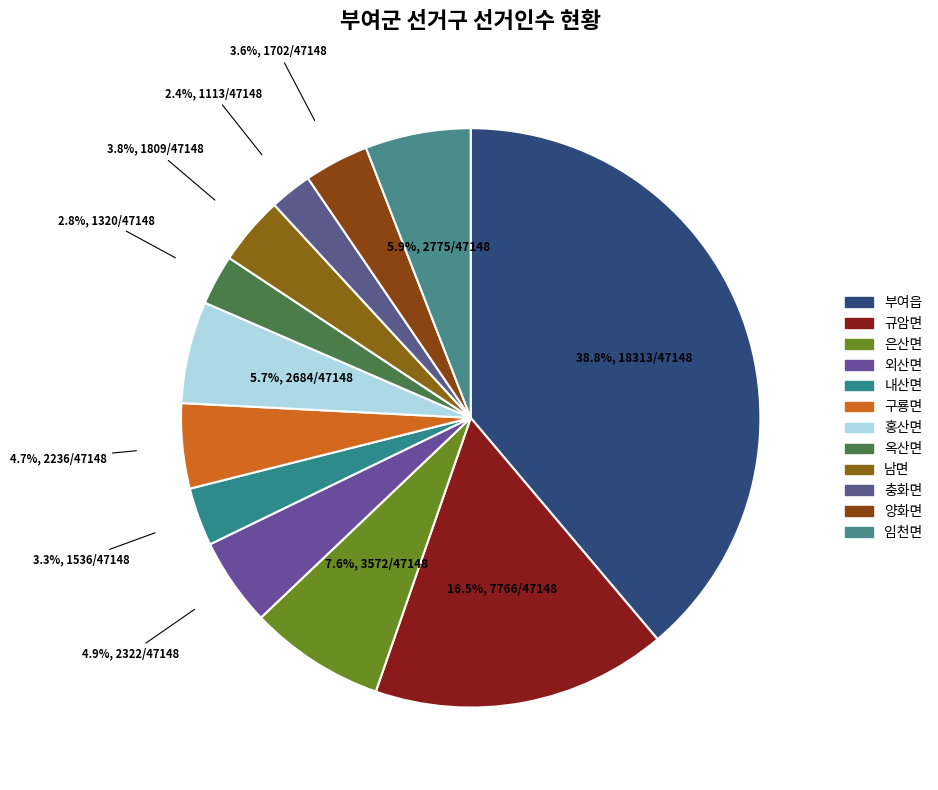

True or false: 양화면 accounts for 4% of the total.

True